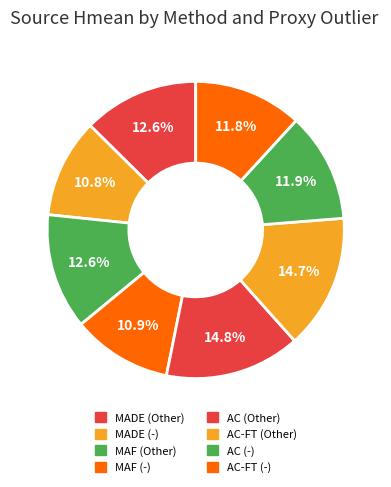

Does AC-FT (-) represent more than half of the total?

No